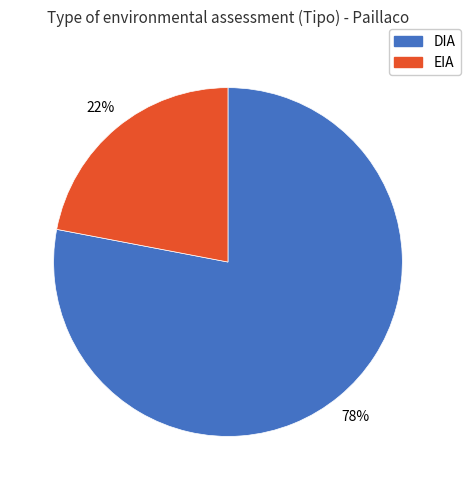

True or false: EIA accounts for 22% of the total.

True